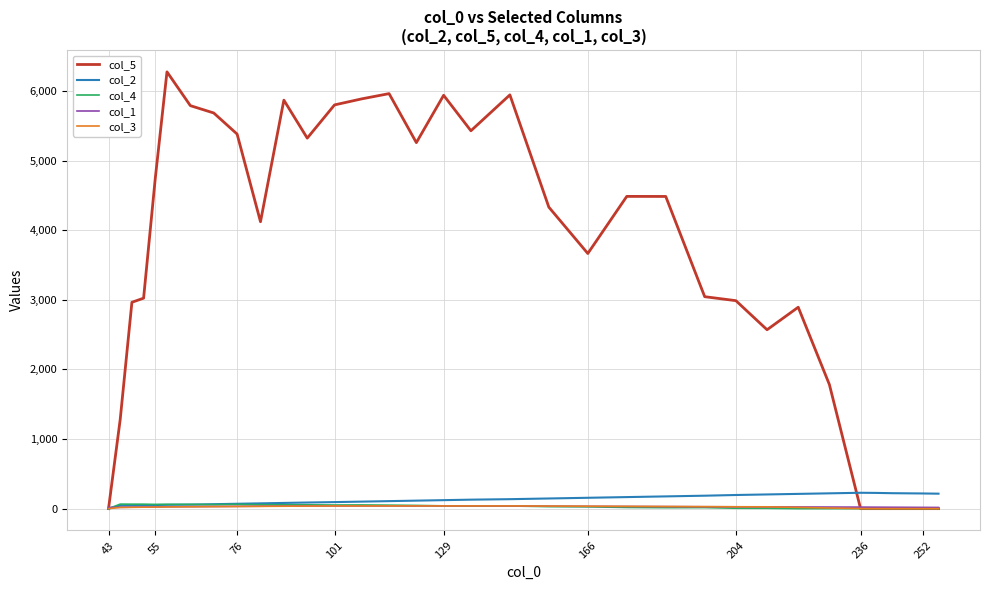

Which series has the largest total across all categories?

col_5